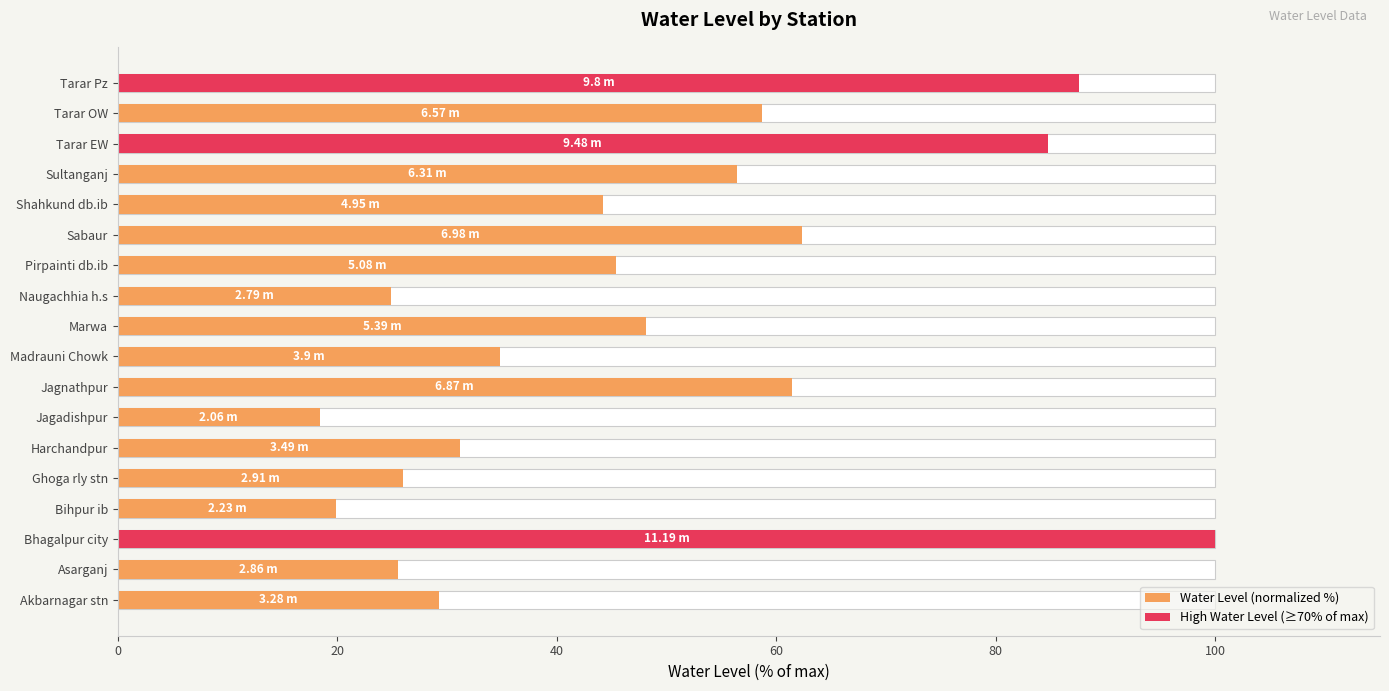

At how many categories does at least one series exceed 62?

4